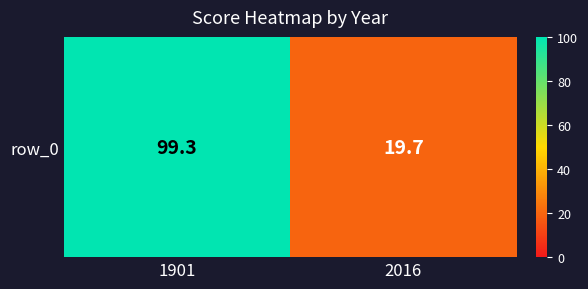

How many values are below 99?

1